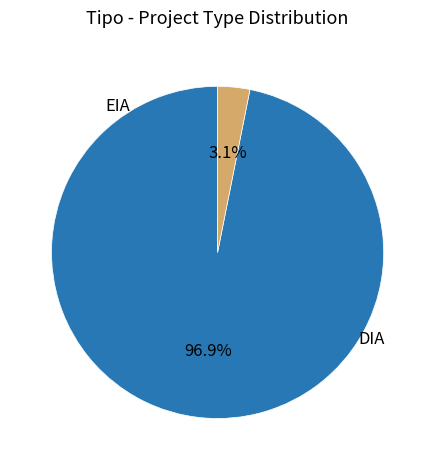

To the nearest percent, what is the average slice percentage?

50%